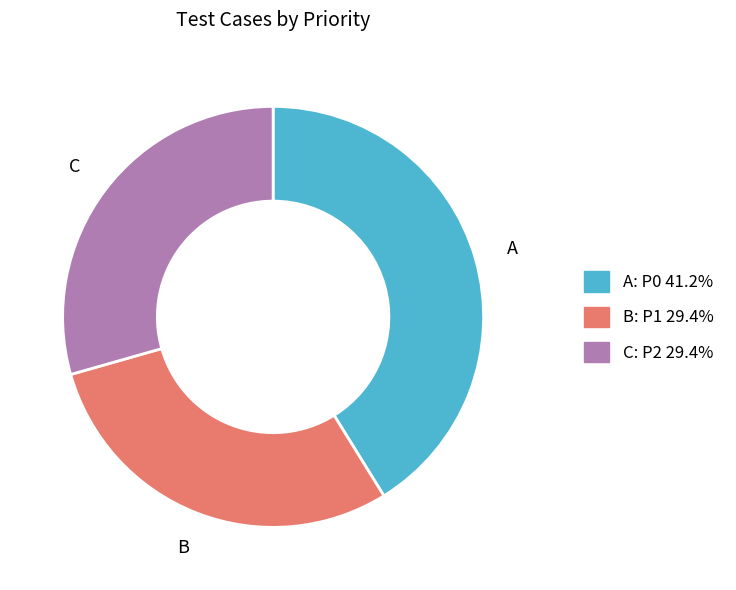

Is there a majority slice in this chart?

No